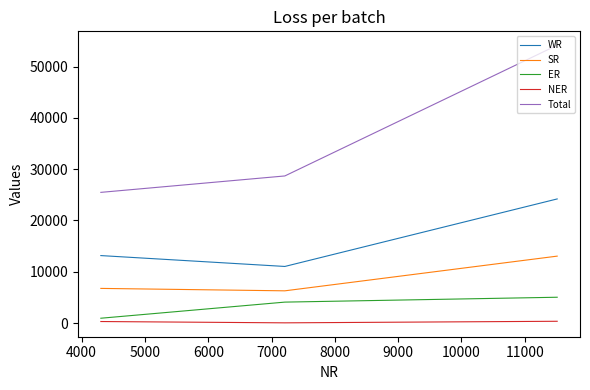

Which series has the widest spread of values?

Total